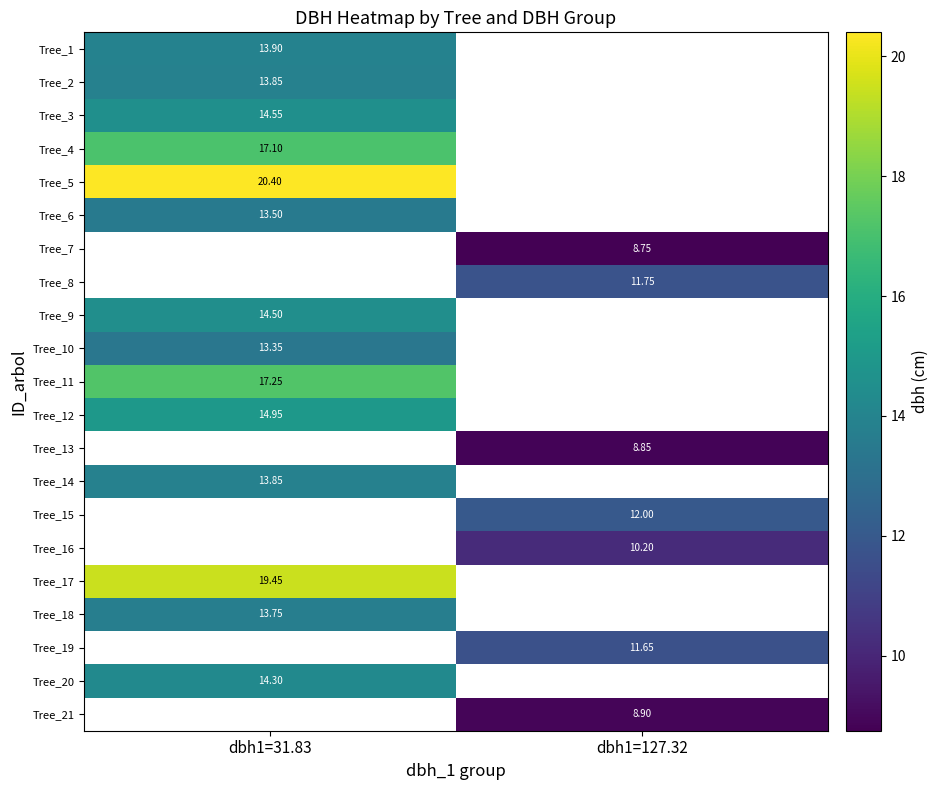

Is the value of Tree_10 at dbh1=31.83 greater than the value of Tree_7 at dbh1=127.32?

Yes